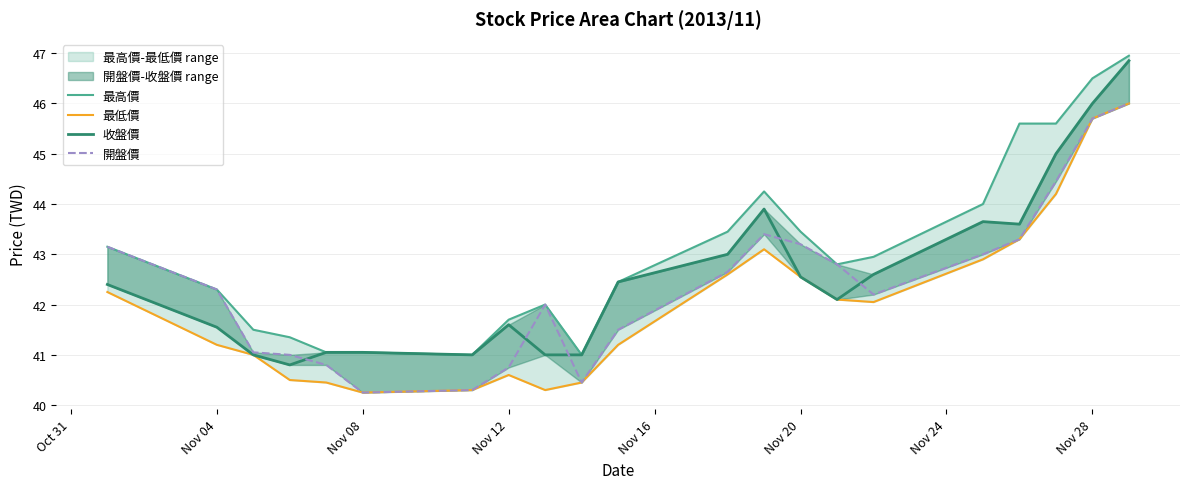

What is the minimum value shown in the chart?

40.2